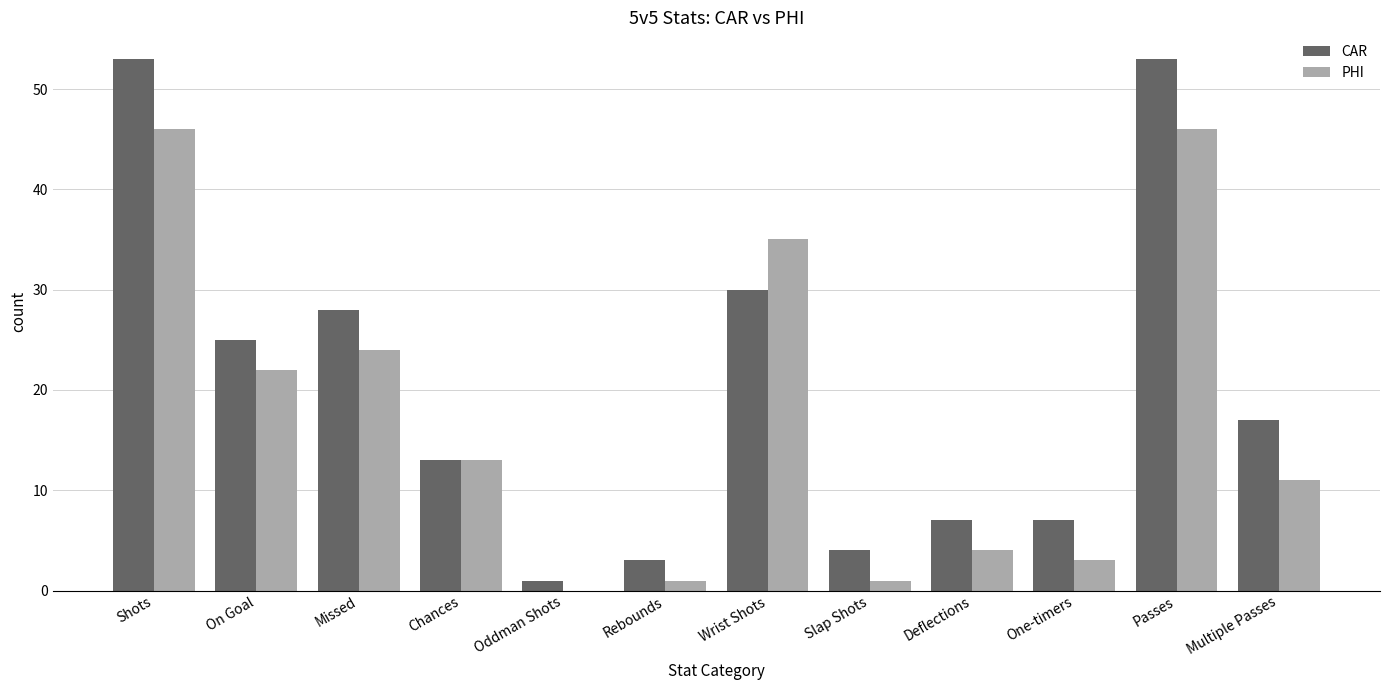

Reading left to right, list all the values displayed in this chart.

CAR: Shots=53	On Goal=25	Missed=28	Chances=13	Oddman Shots=1	Rebounds=3	Wrist Shots=30	Slap Shots=4	Deflections=7	One-timers=7	Passes=53	Multiple Passes=17
PHI: Shots=46	On Goal=22	Missed=24	Chances=13	Oddman Shots=0	Rebounds=1	Wrist Shots=35	Slap Shots=1	Deflections=4	One-timers=3	Passes=46	Multiple Passes=11